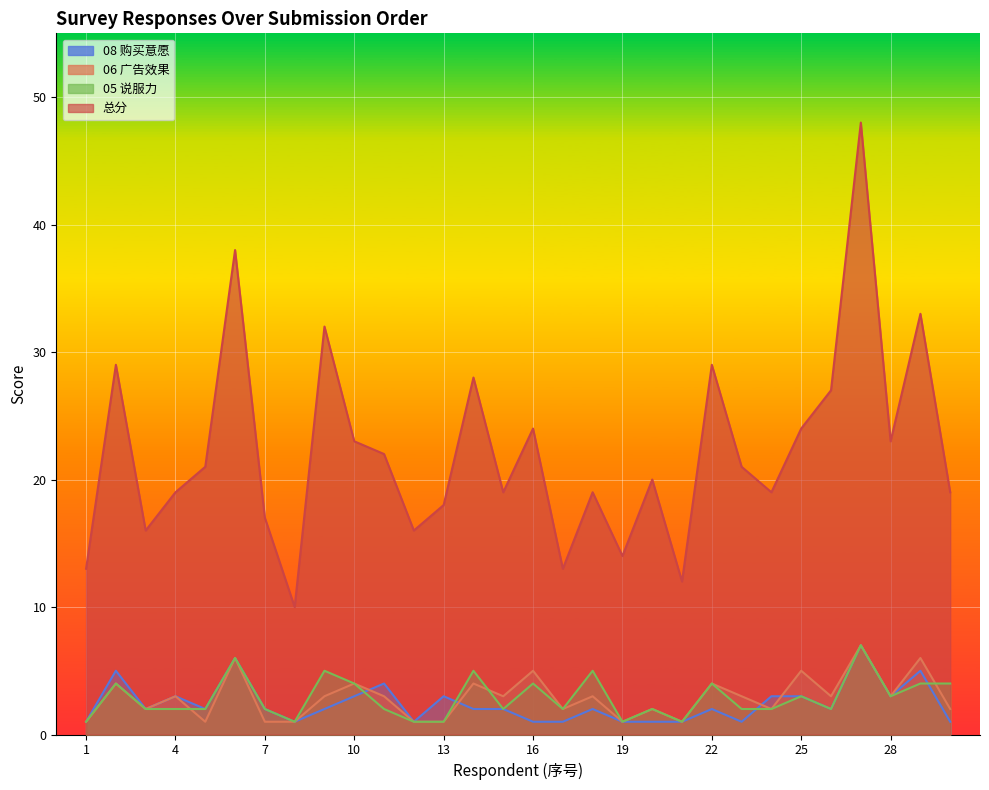

What is the difference between the maximum and minimum values in the 总分 series?

38